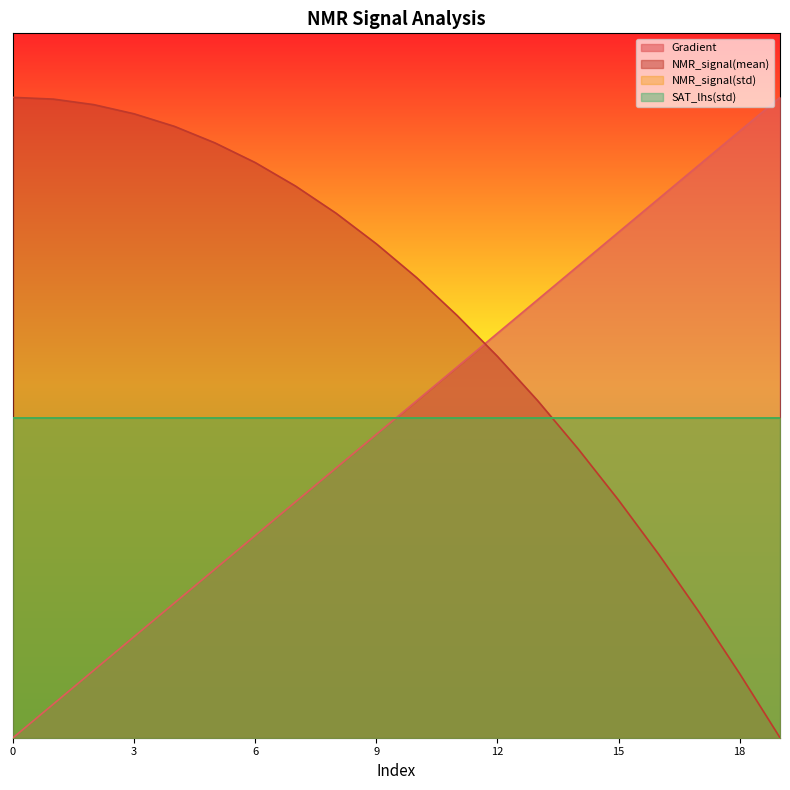

Which has a higher value, 14 or 18?

18